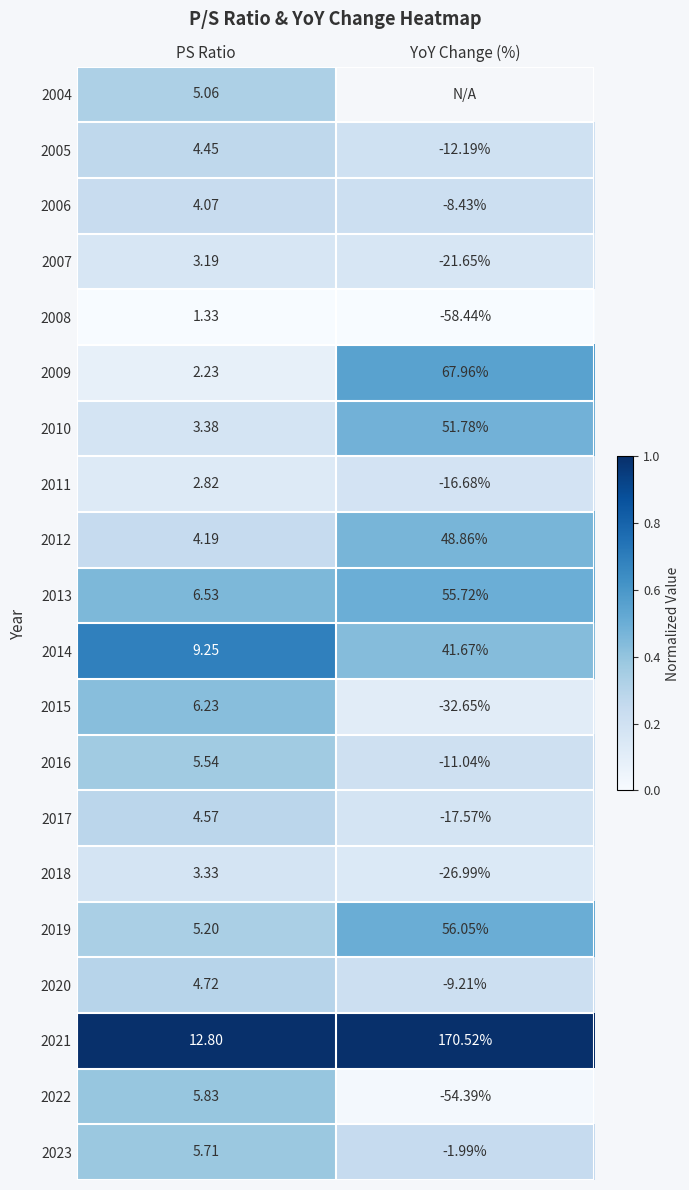

Where is 2012 nearest to the value 26?

PS Ratio